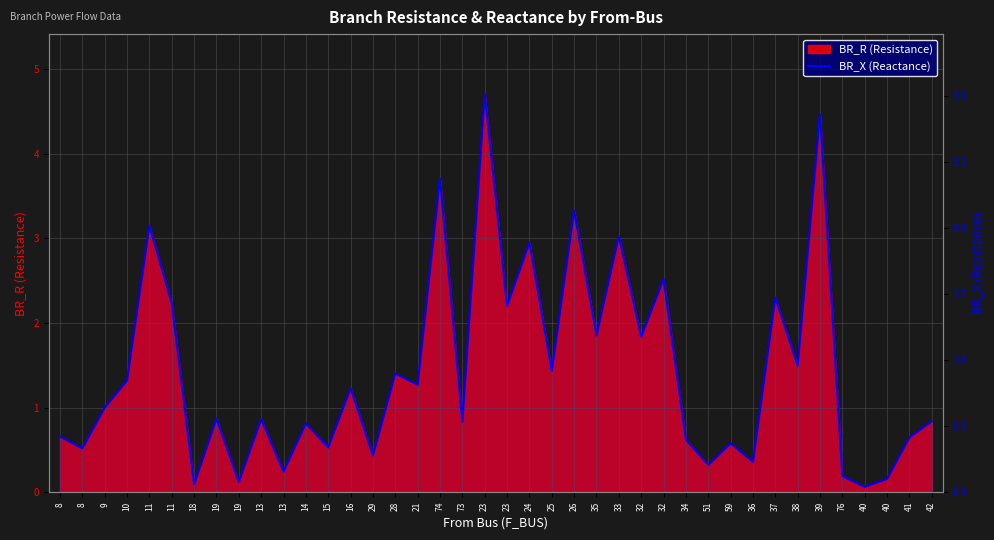

The value at 11 is 2.0. True or false?

True